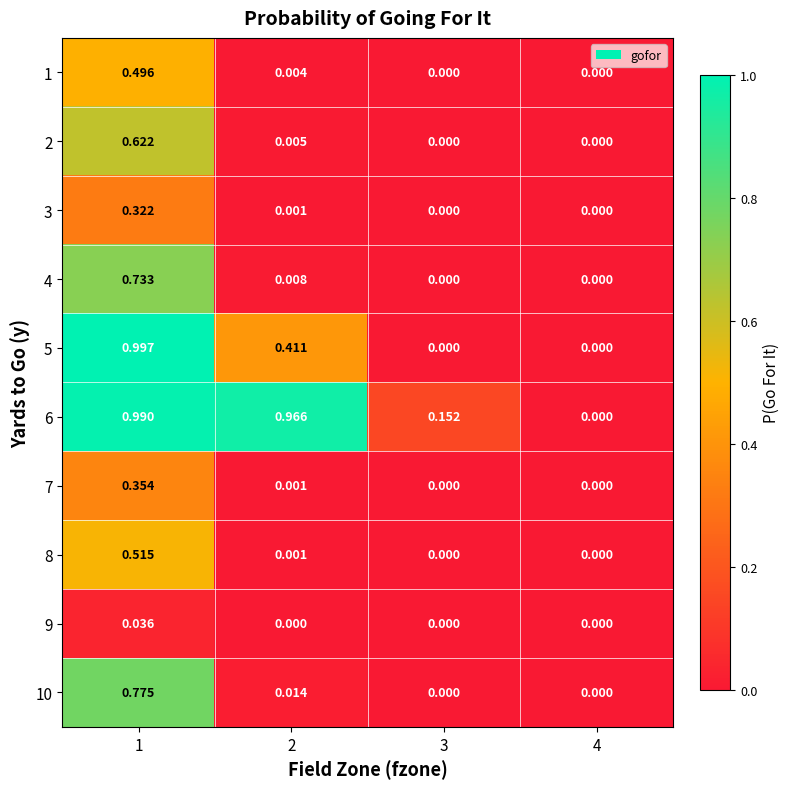

Is the value of 4 at 4 greater than the value of 7 at 1?

No